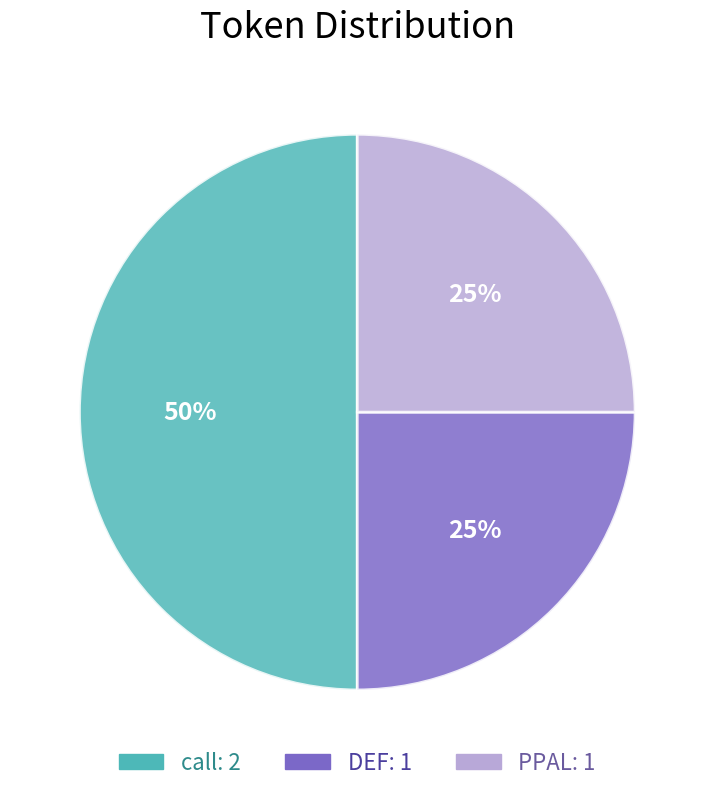

To the nearest percent, what is the average slice percentage?

33%